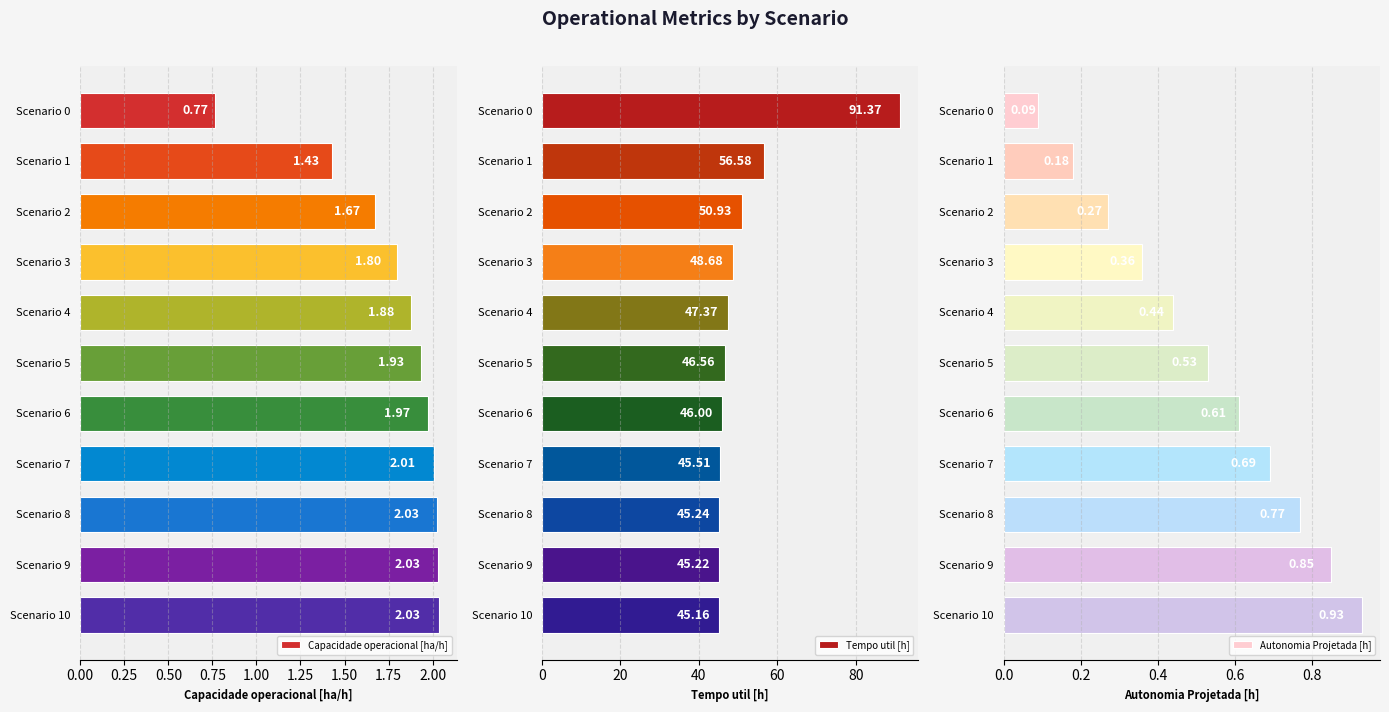

List the labels in order of Tempo util [h] value, smallest first.

Scenario 10, Scenario 9, Scenario 8, Scenario 7, Scenario 6, Scenario 5, Scenario 4, Scenario 3, Scenario 2, Scenario 1, Scenario 0